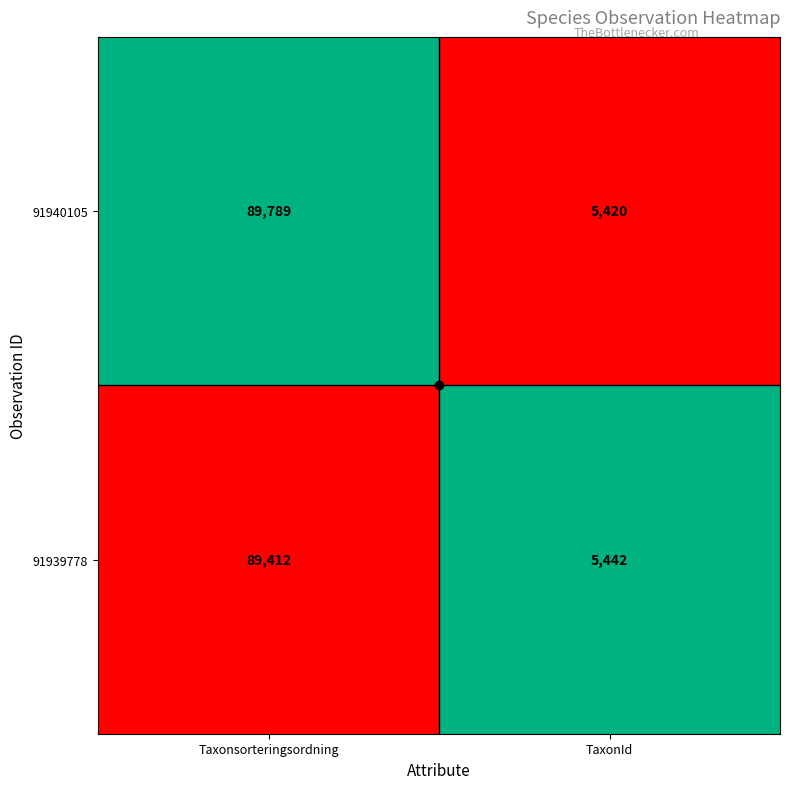

Which category has the highest value in the 91939778 series?

Taxonsorteringsordning